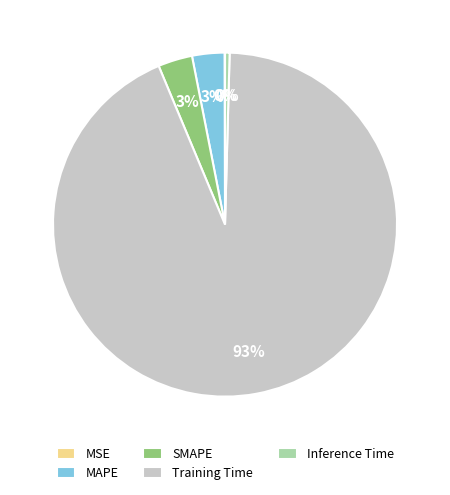

To the nearest percent, what is the average slice percentage?

20%